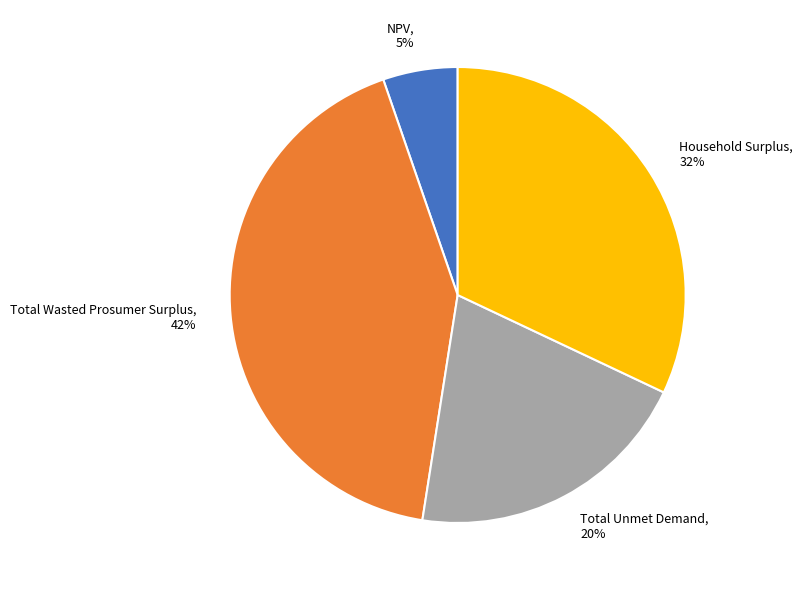

The Total Unmet Demand slice represents 29% of the pie. True or false?

False